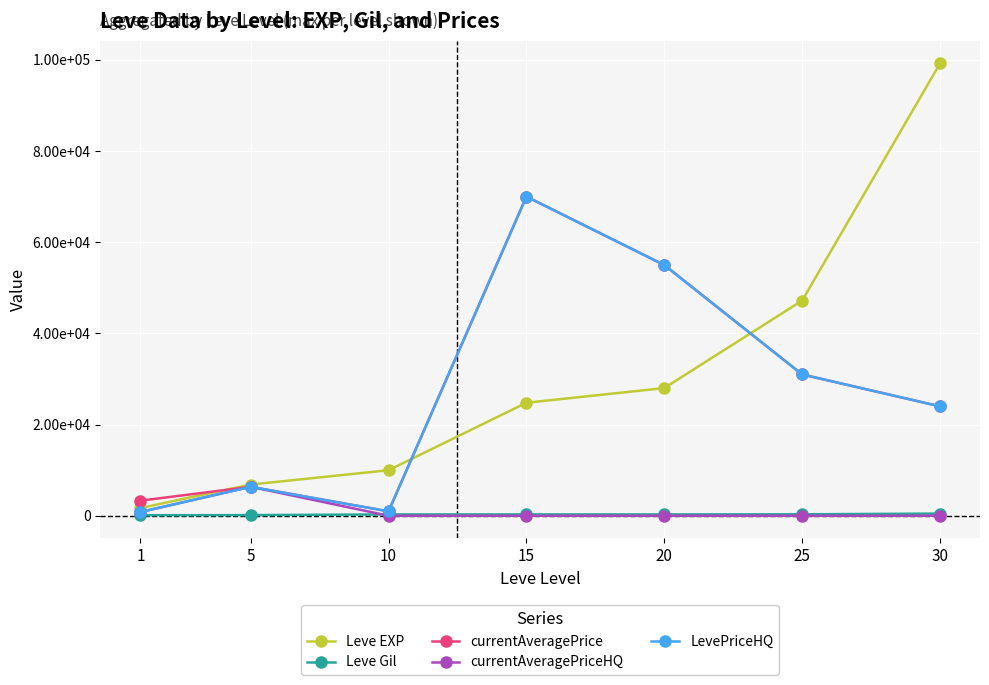

Reading left to right, transcribe all the data shown in this chart.

Leve EXP: 1690.0	6840.0	9990.0	24790.0	28010.0	47200.0	99220.0
Leve Gil: 112.0	142.0	288.0	293.0	293.0	317.0	473.0
currentAveragePrice: 3307.0	6350.0	962.5	70015.0	55007.0	31000.0	24000.0
currentAveragePriceHQ: 814.3	6350.0	0.0	0.0	0.0	0.0	0.0
LevePriceHQ: 814.3	6350.0	962.5	70015.0	55007.0	31000.0	24000.0